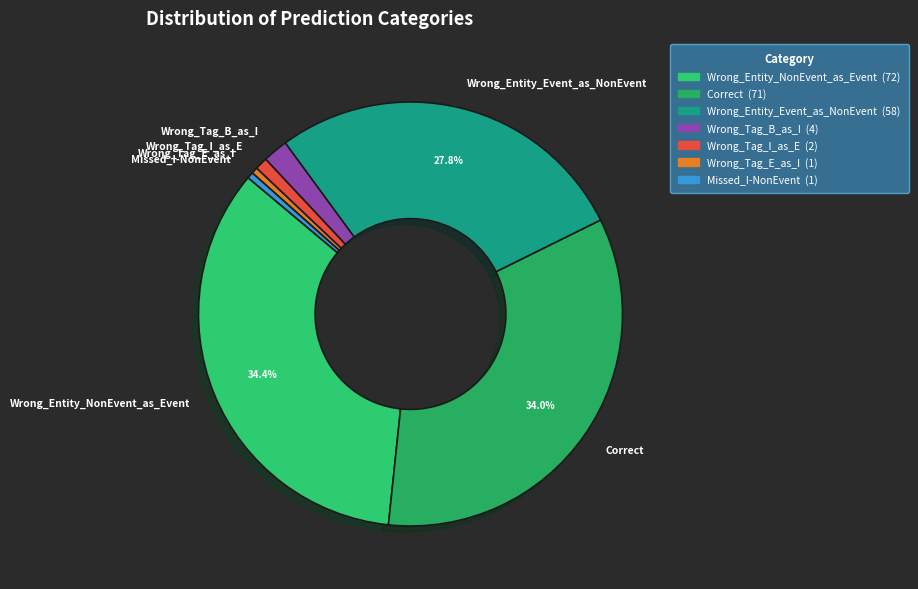

To the nearest percent, what portion does Wrong_Entity_NonEvent_as_Event represent?

34%